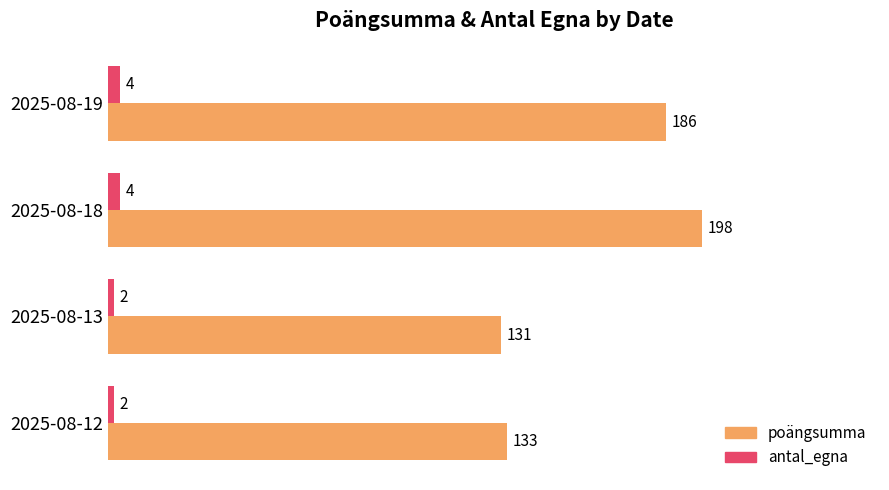

What are all the series names shown in the legend?

poängsumma, antal_egna